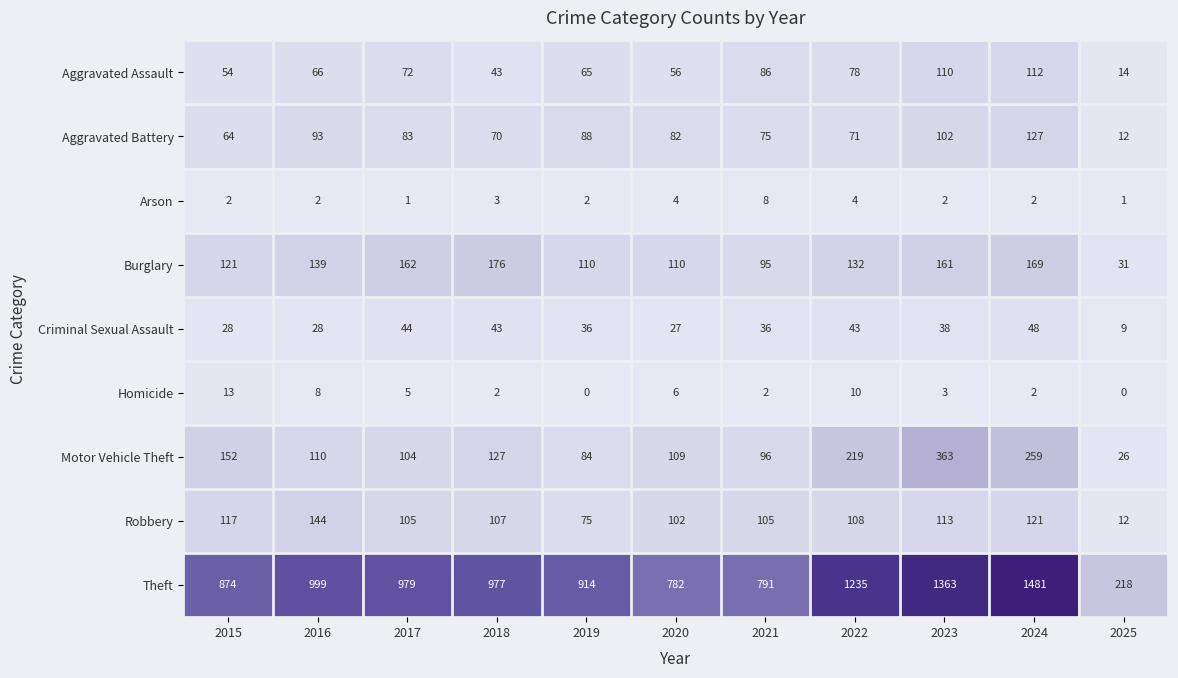

Where is Aggravated Assault nearest to the value 63?

2019